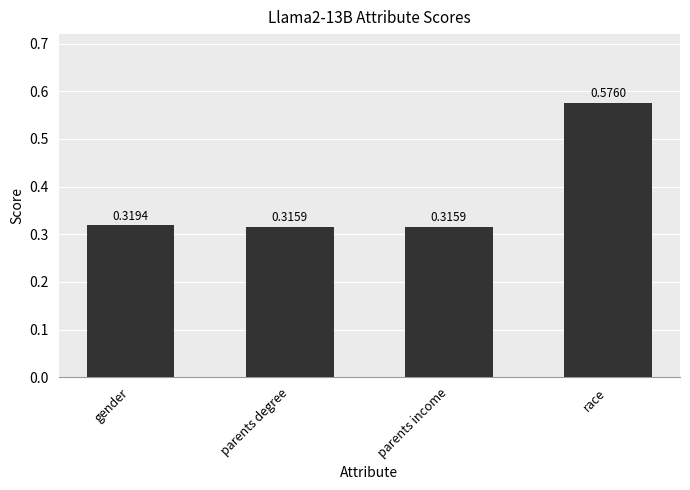

Which label corresponds to the largest value in the chart?

race